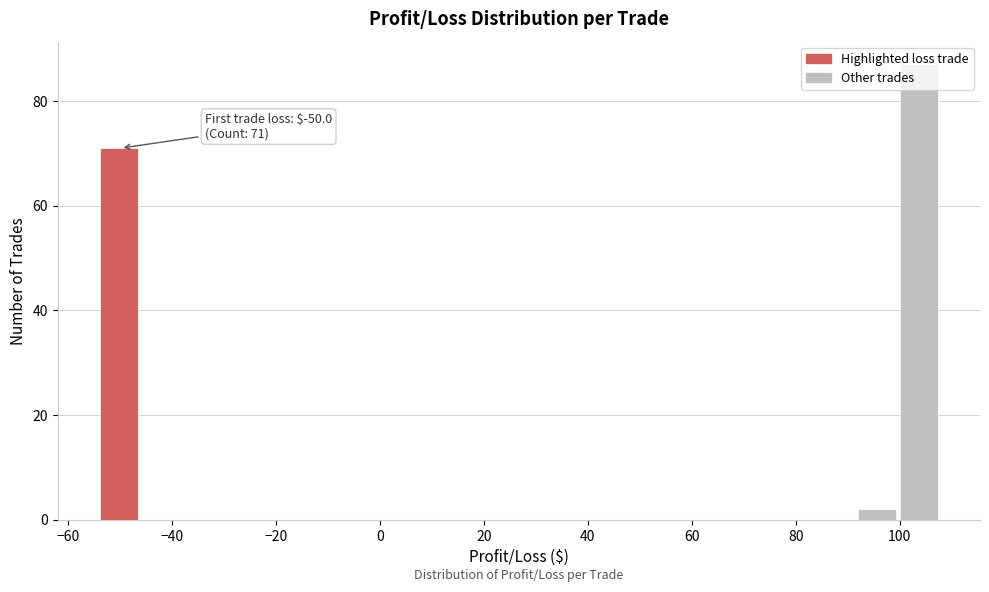

Which range on the x-axis has the tallest bar?

100 to 108